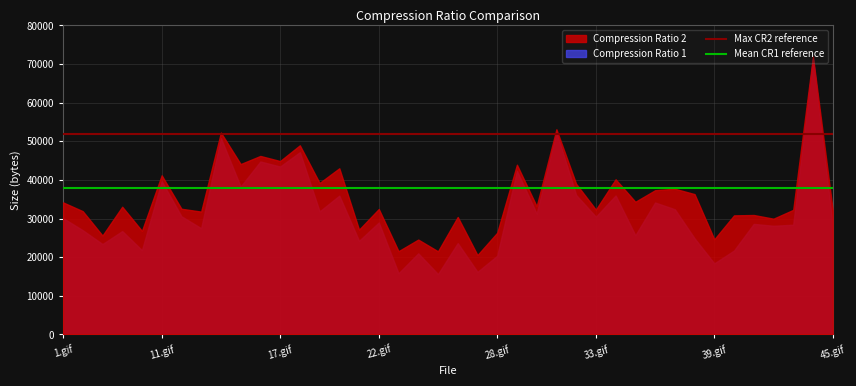

The value of Max CR2 reference at 1.gif is 90071. True or false?

False